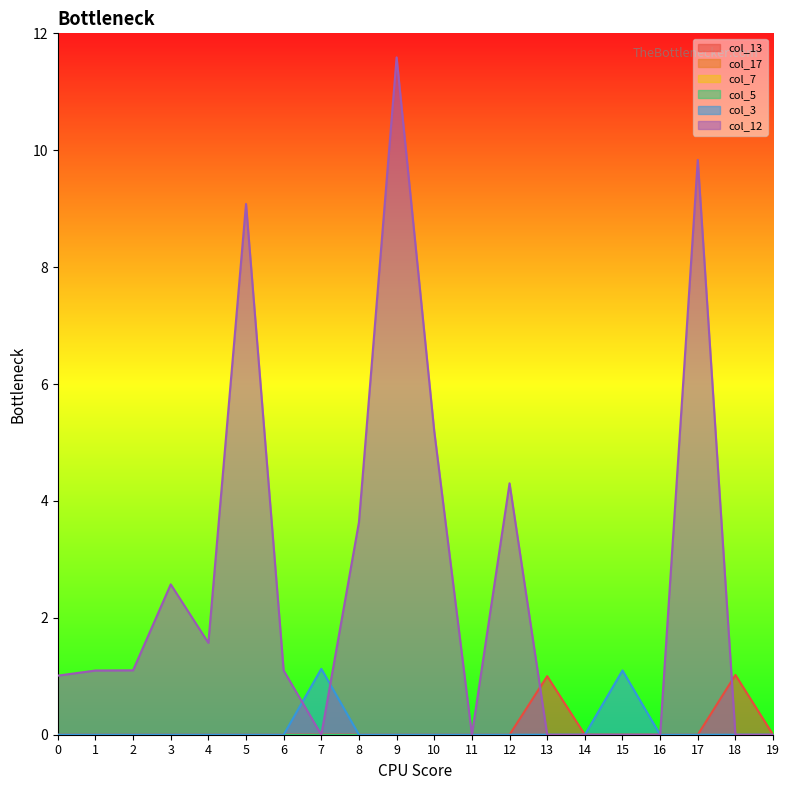

True or false: col_13 and col_3 intersect in this chart.

False